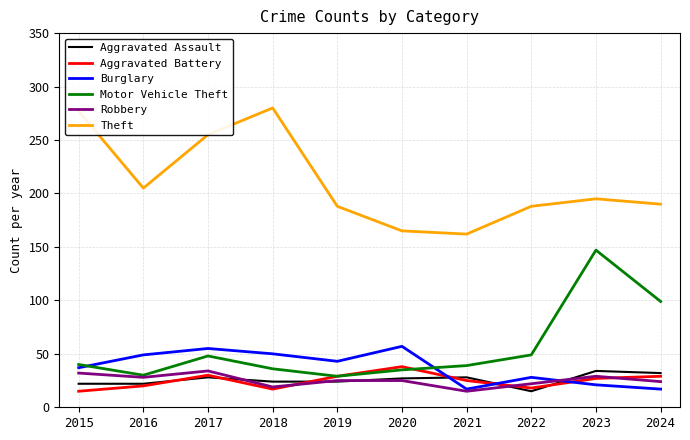

At which label does Aggravated Battery reach its peak?

2020